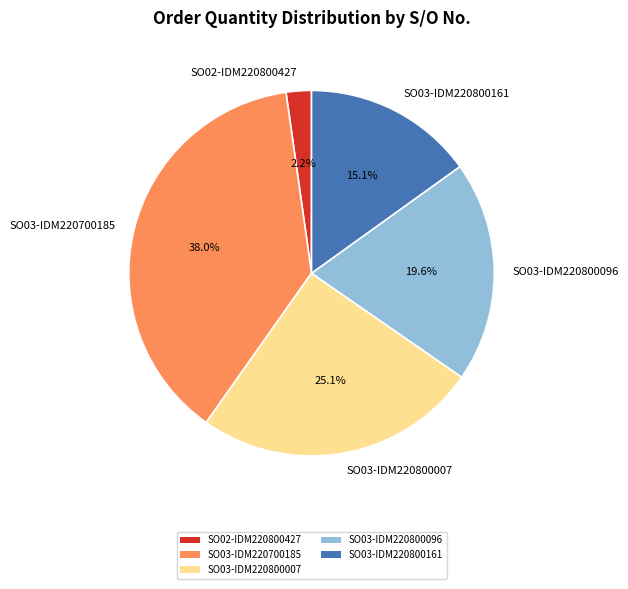

Count the number of slices in the pie.

5